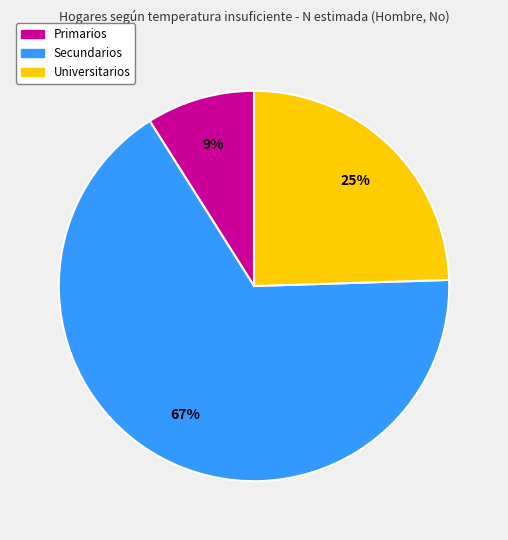

Which category has the smallest portion of the pie?

Primarios